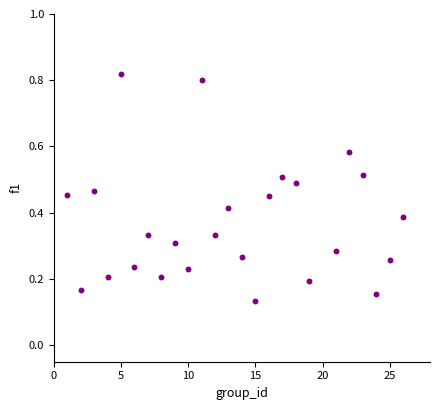

What is the range of X values (max minus min)?

25.0